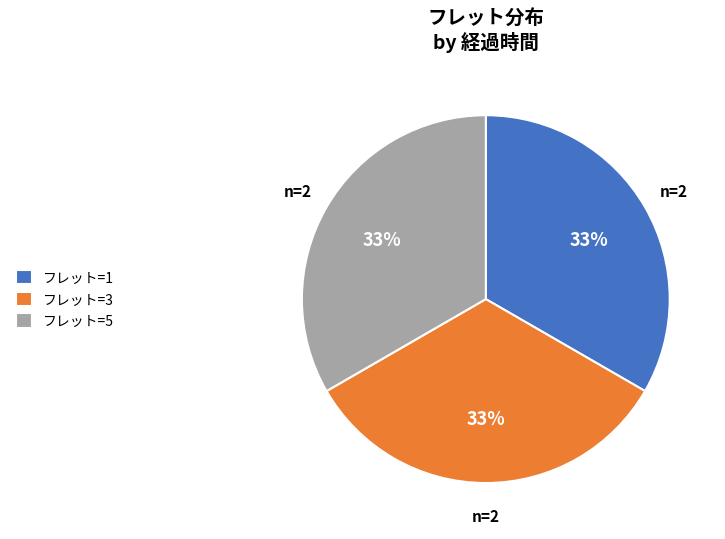

Is there any slice that represents more than half of the pie?

No